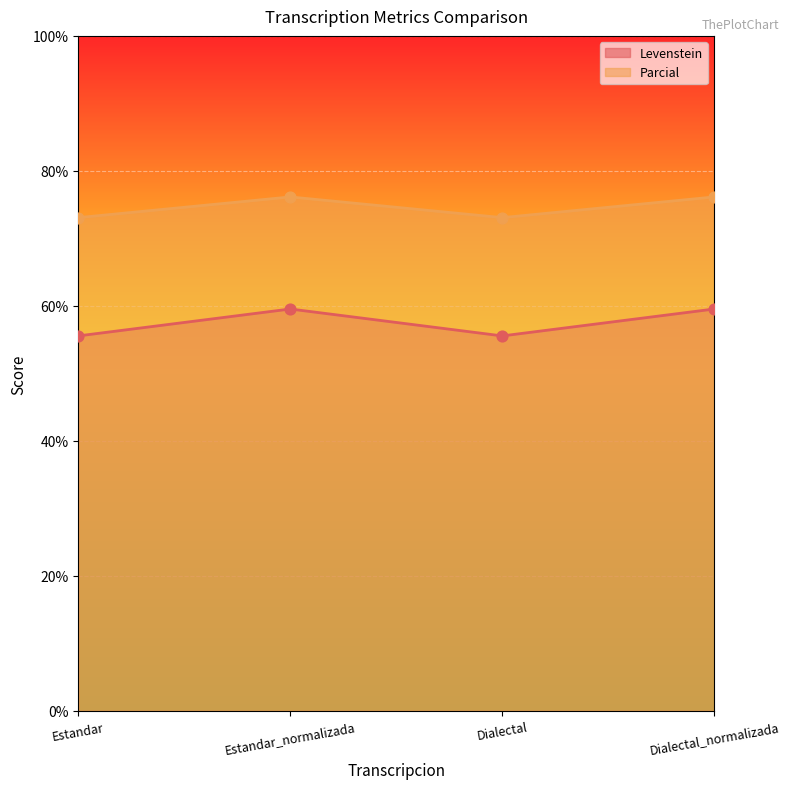

What are all the series names shown in the legend?

Levenstein, Parcial